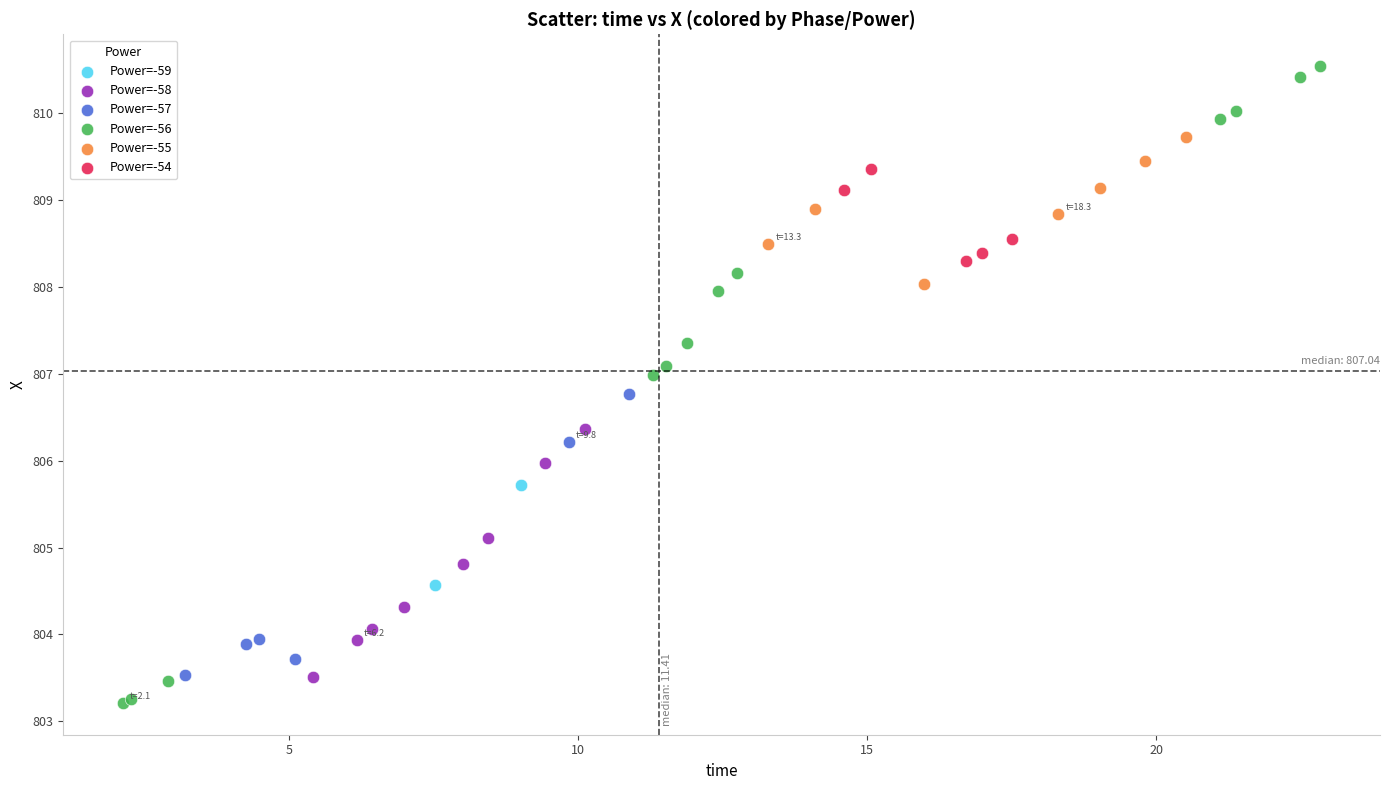

Which series reaches the minimum Y coordinate?

Power=-56